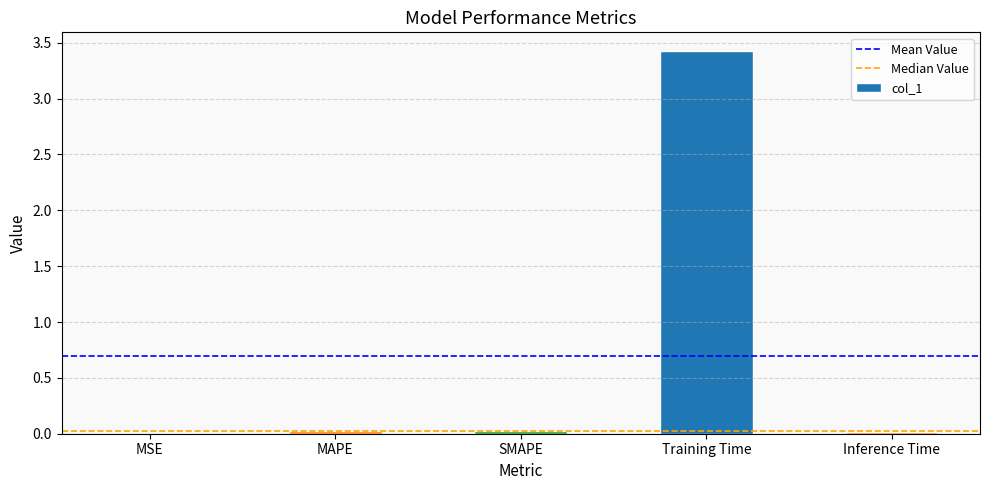

Between Training Time and MAPE, which is larger?

Training Time